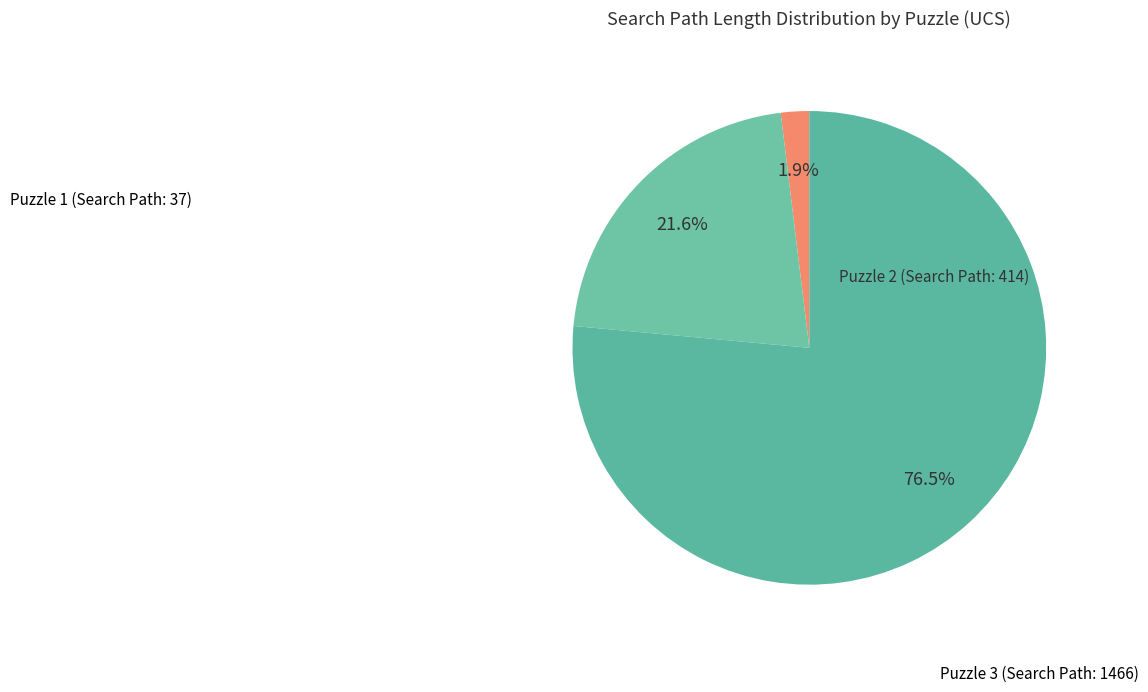

Count the number of slices in the pie.

3